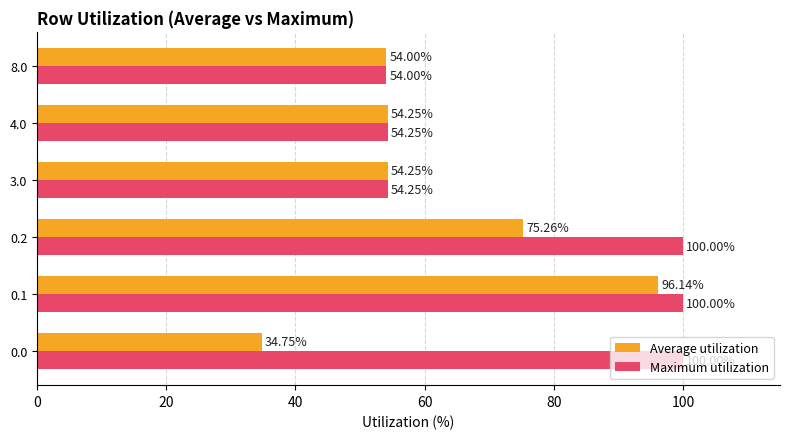

What is the greatest value displayed?

100.0